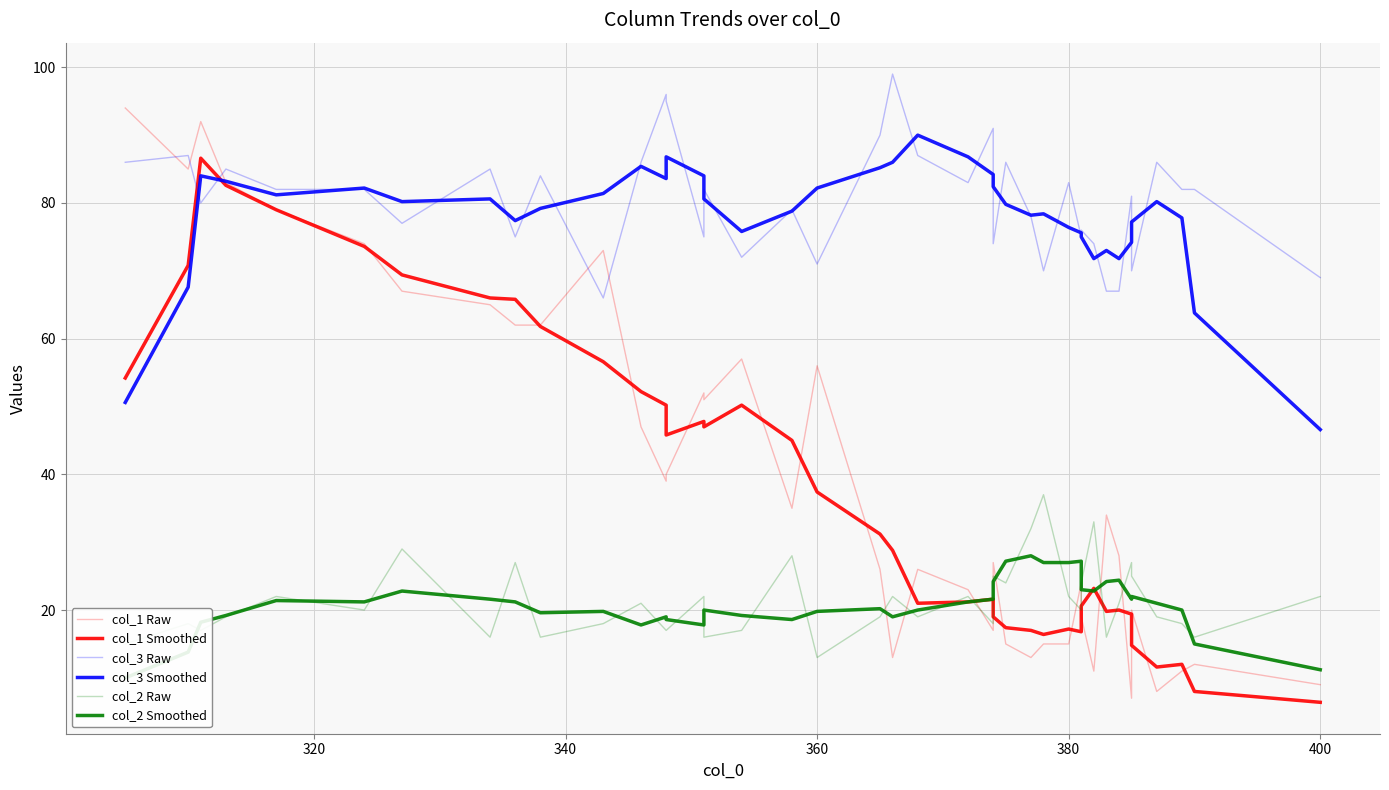

How many lines are shown in the chart?

6